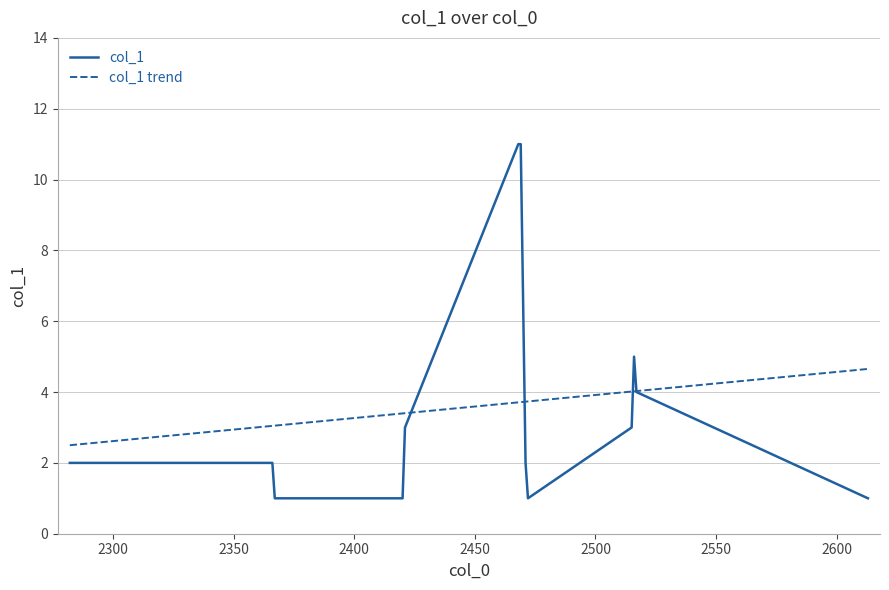

How many lines are shown in the chart?

2